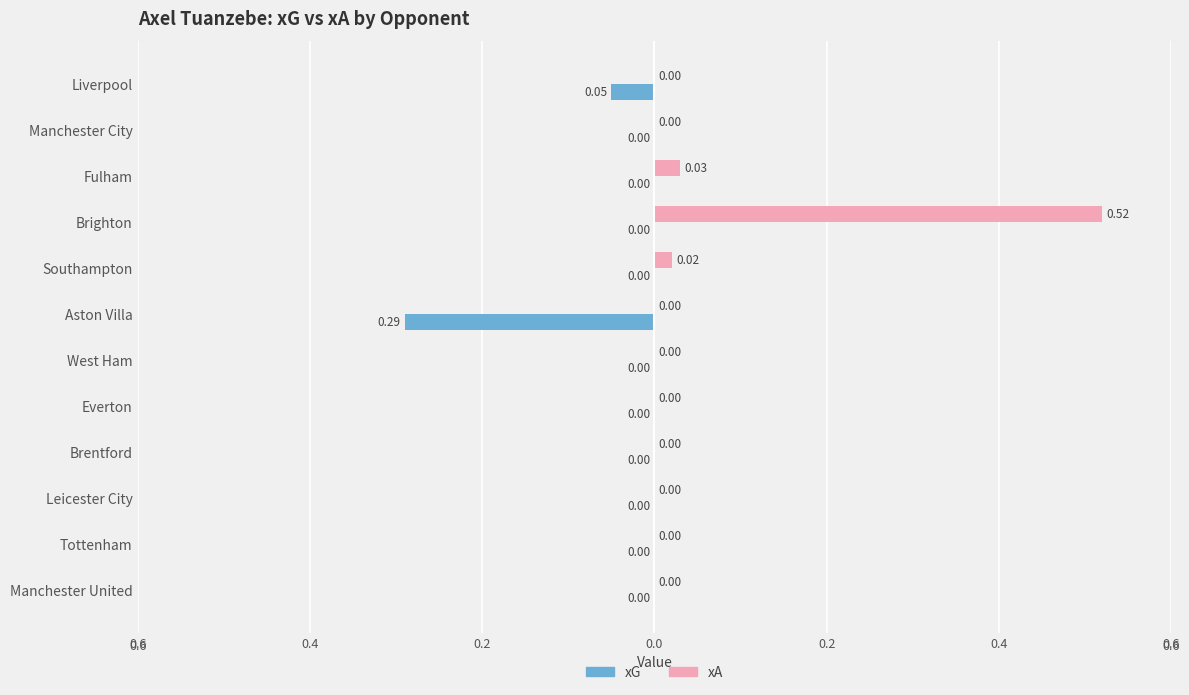

What are all the series names shown in the legend?

xG, xA